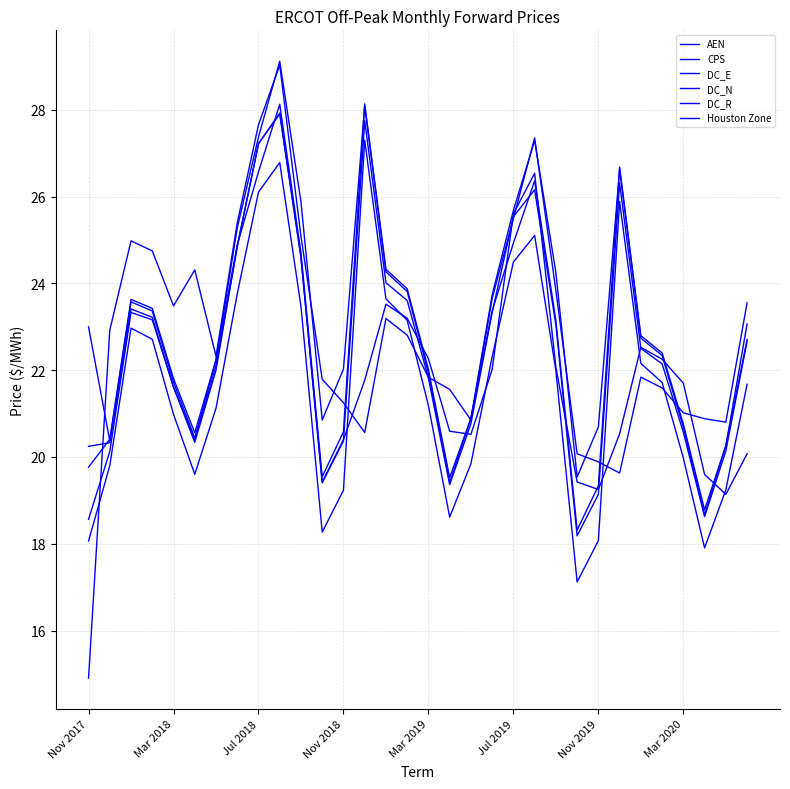

True or false: DC_E and DC_N cross at least once.

False